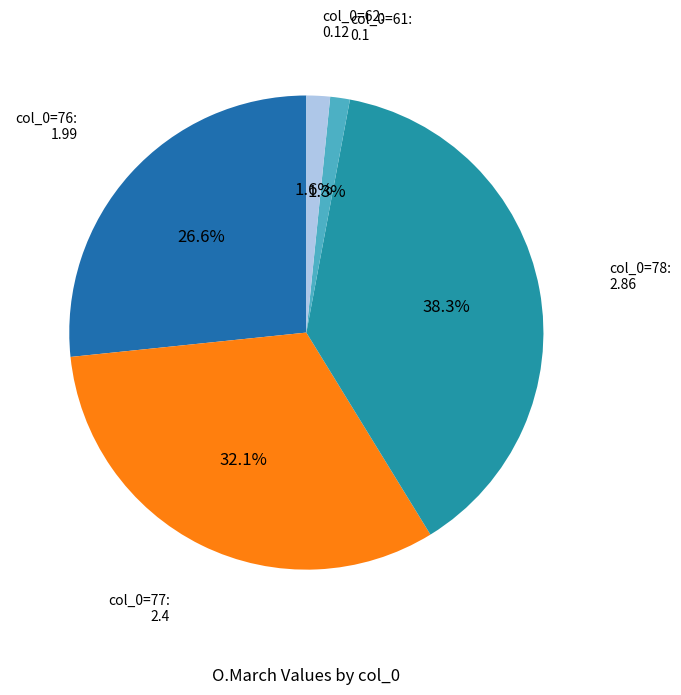

What is the ratio of the value at col_0=77 to the value at col_0=78?

0.8